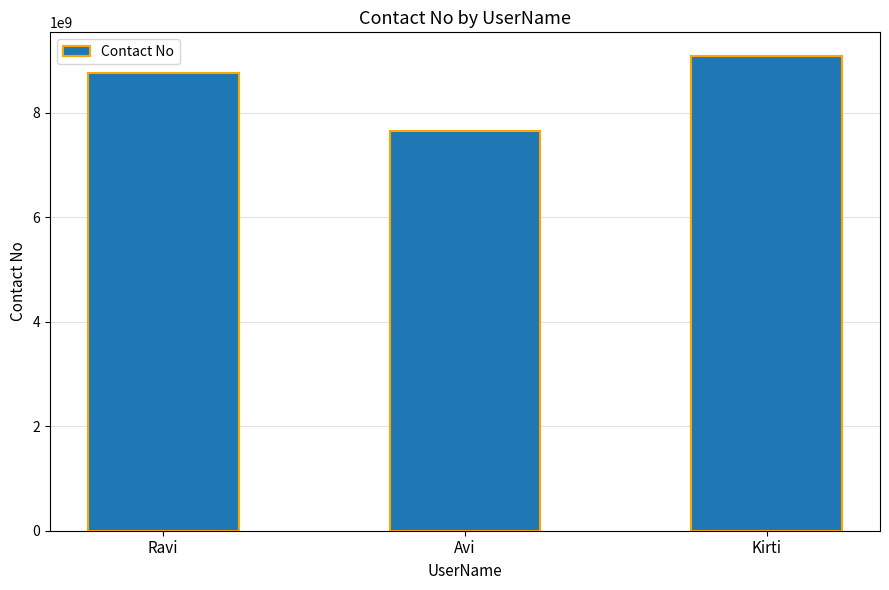

What is the change in value from Ravi to Kirti?

+322223412